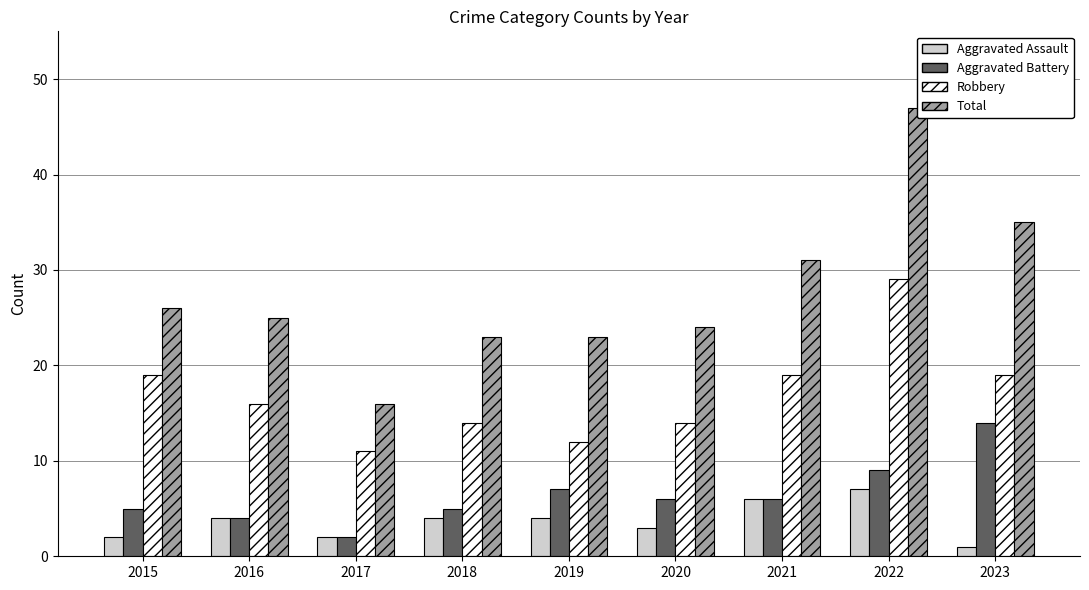

At which category is the sum across all series the highest?

2022